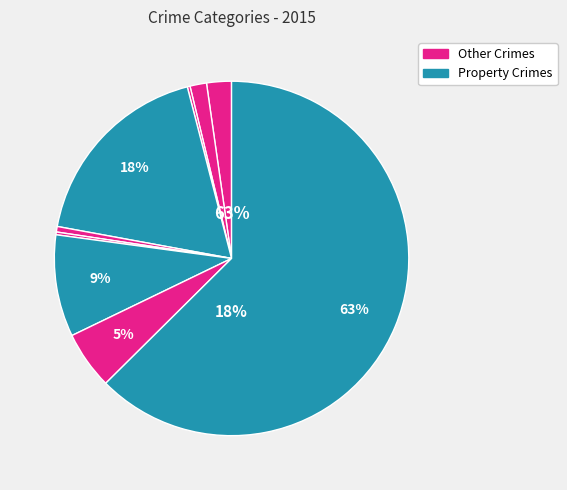

The Homicide slice represents 0% of the pie. True or false?

True